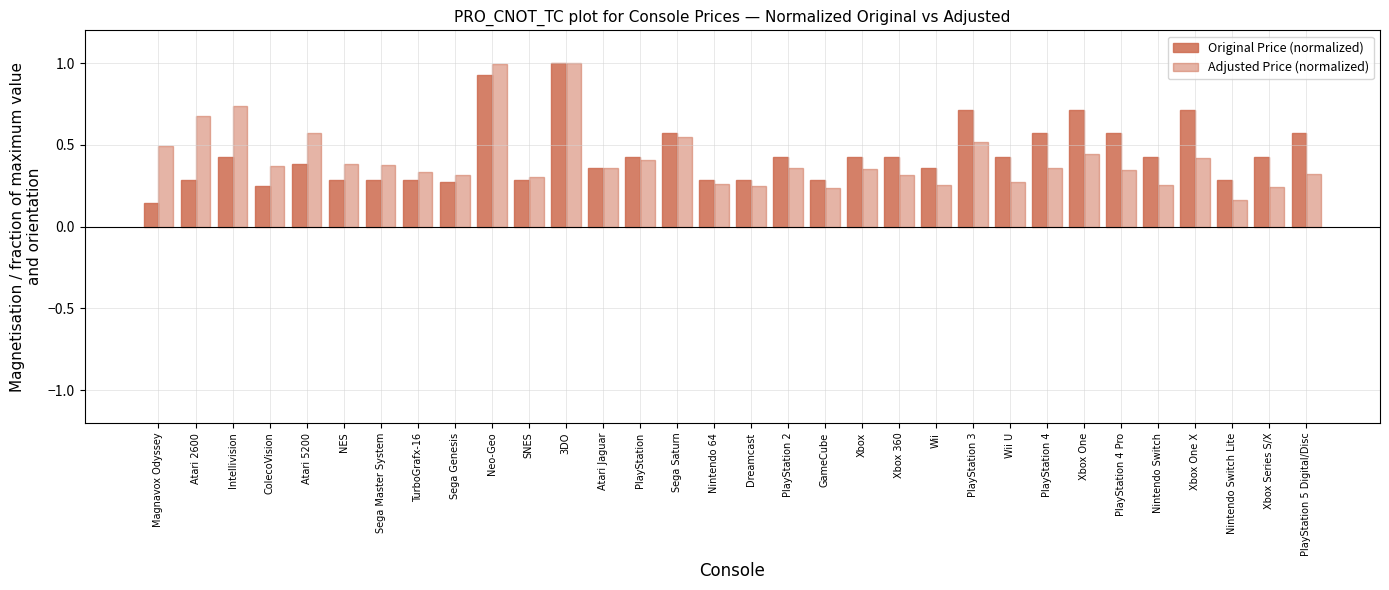

Reading left to right, what are all the values shown in this chart?

Original Price (normalized): Magnavox Odyssey=0.1	Atari 2600=0.3	Intellivision=0.4	ColecoVision=0.3	Atari 5200=0.4	NES=0.3	Sega Master System=0.3	TurboGrafx-16=0.3	Sega Genesis=0.3	Neo-Geo=0.9	SNES=0.3	3DO=1.0	Atari Jaguar=0.4	PlayStation=0.4	Sega Saturn=0.6	Nintendo 64=0.3	Dreamcast=0.3	PlayStation 2=0.4	GameCube=0.3	Xbox=0.4	Xbox 360=0.4	Wii=0.4	PlayStation 3=0.7	Wii U=0.4	PlayStation 4=0.6	Xbox One=0.7	PlayStation 4 Pro=0.6	Nintendo Switch=0.4	Xbox One X=0.7	Nintendo Switch Lite=0.3	Xbox Series S/X=0.4	PlayStation 5 Digital/Disc=0.6
Adjusted Price (normalized): Magnavox Odyssey=0.5	Atari 2600=0.7	Intellivision=0.7	ColecoVision=0.4	Atari 5200=0.6	NES=0.4	Sega Master System=0.4	TurboGrafx-16=0.3	Sega Genesis=0.3	Neo-Geo=1.0	SNES=0.3	3DO=1.0	Atari Jaguar=0.4	PlayStation=0.4	Sega Saturn=0.5	Nintendo 64=0.3	Dreamcast=0.2	PlayStation 2=0.4	GameCube=0.2	Xbox=0.4	Xbox 360=0.3	Wii=0.3	PlayStation 3=0.5	Wii U=0.3	PlayStation 4=0.4	Xbox One=0.4	PlayStation 4 Pro=0.3	Nintendo Switch=0.3	Xbox One X=0.4	Nintendo Switch Lite=0.2	Xbox Series S/X=0.2	PlayStation 5 Digital/Disc=0.3